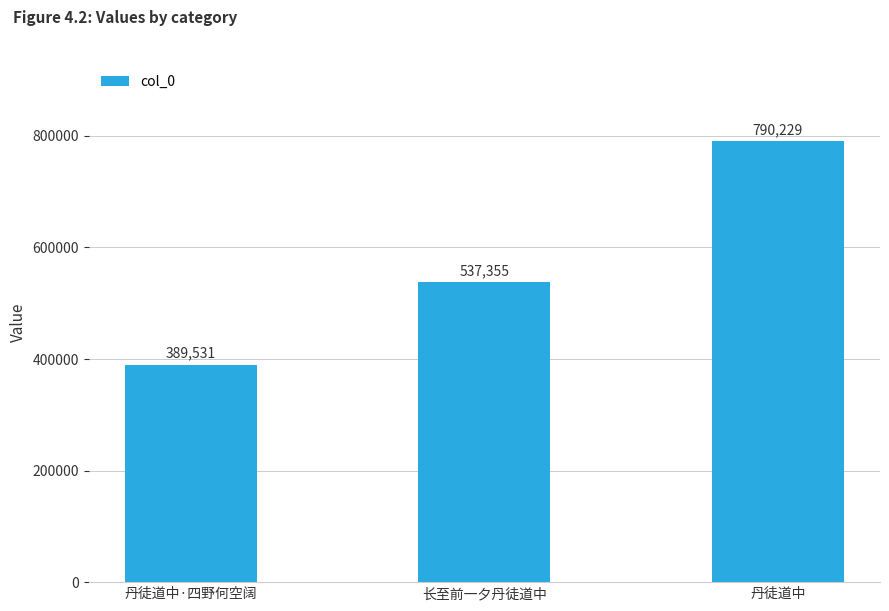

What is the label of the 2nd bar from the right?

长至前一夕丹徒道中